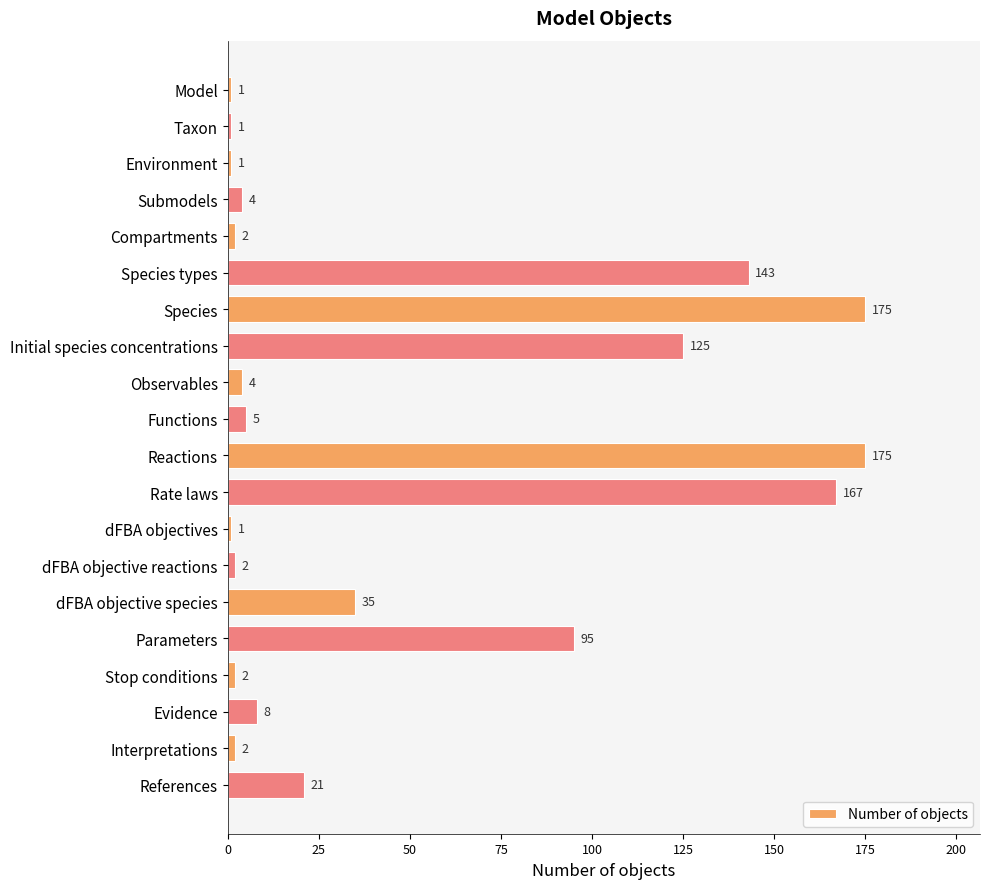

Reading bottom to top, what are all the values shown in this chart?

21	2	8	2	95	35	2	1	167	175	5	4	125	175	143	2	4	1	1	1